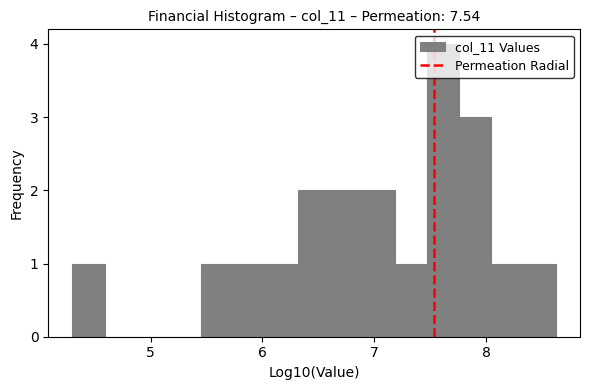

Around what value on the x-axis is the tallest bar? Give the approximate position of its centre, as read against the axis.

7.6